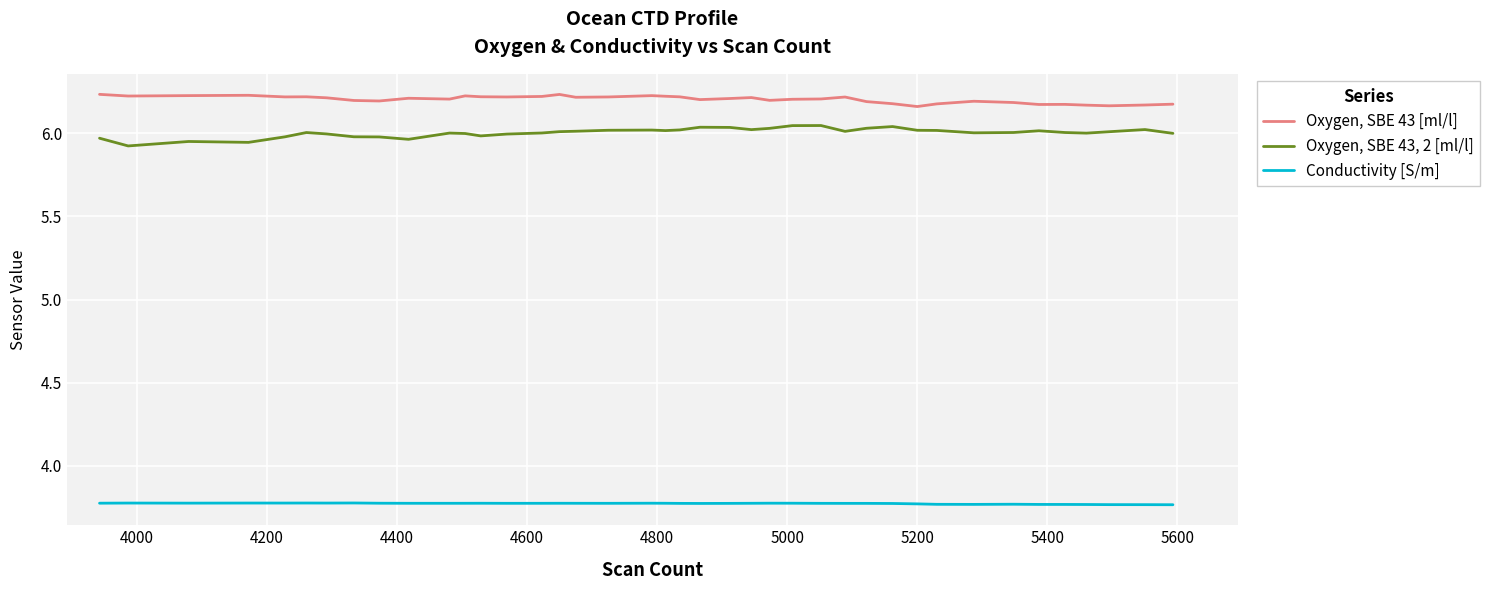

List the series in order of their peak value, lowest first.

Conductivity [S/m], Oxygen, SBE 43, 2 [ml/l], Oxygen, SBE 43 [ml/l]